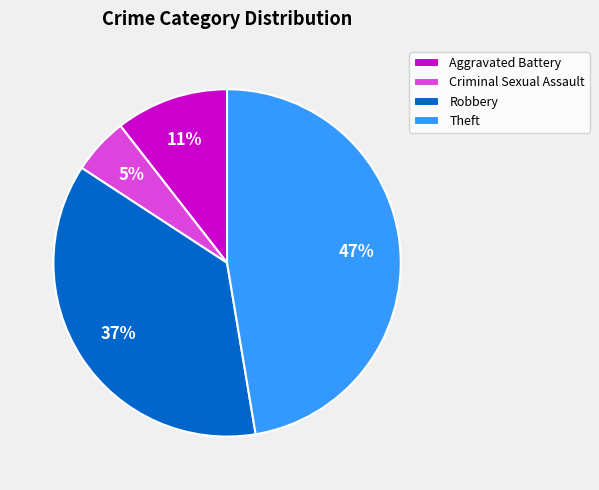

Rank the categories by value from lowest to highest.

Criminal Sexual Assault, Aggravated Battery, Robbery, Theft